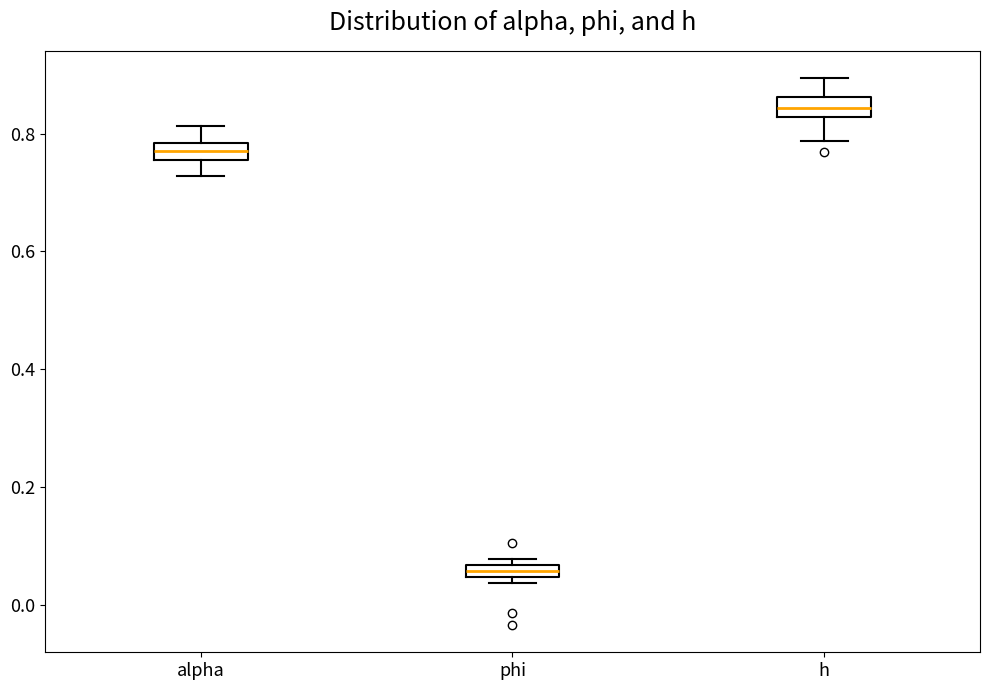

Which box's median line is the highest?

h